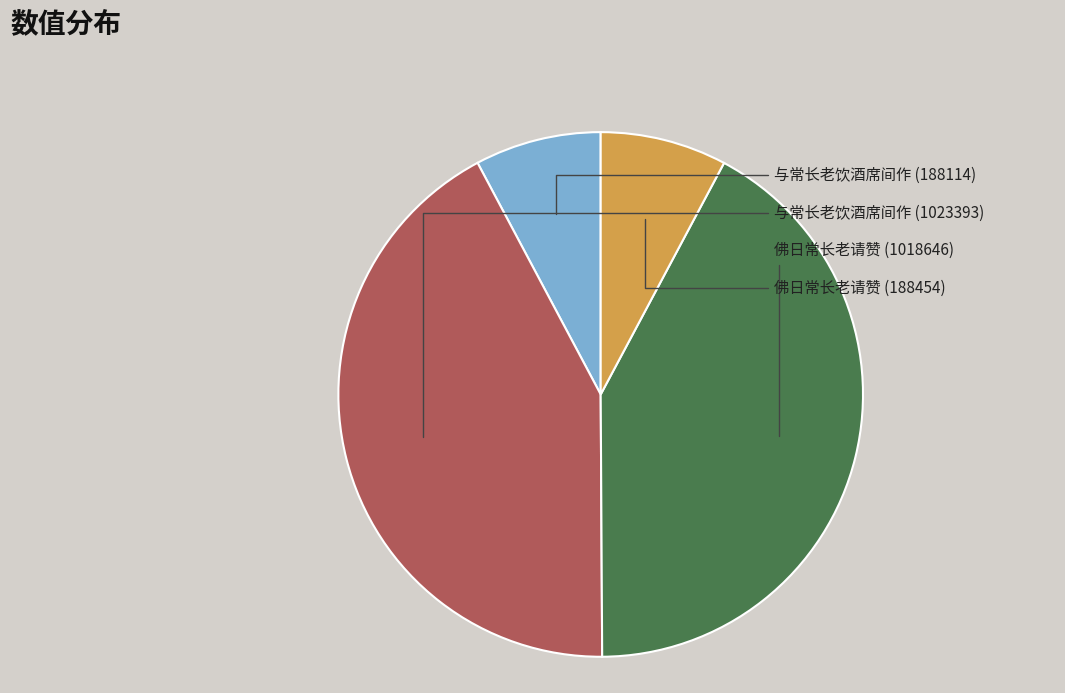

Does any single category account for the majority?

No